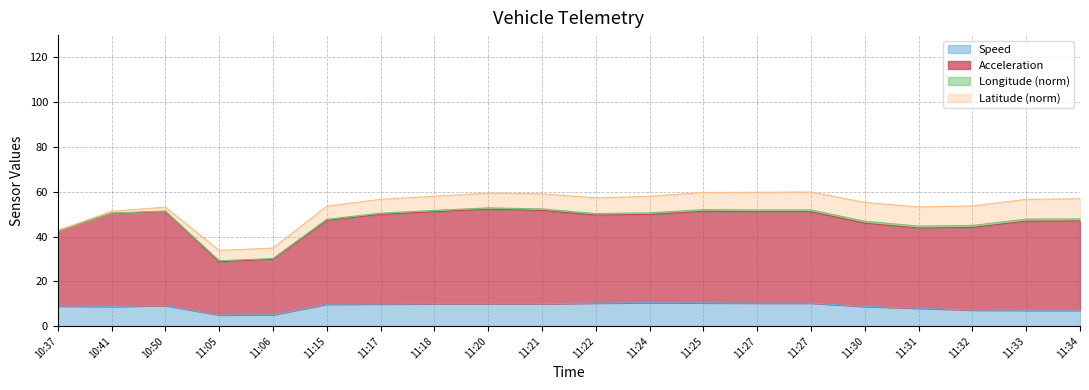

True or false: Acceleration and Speed cross at least once.

False